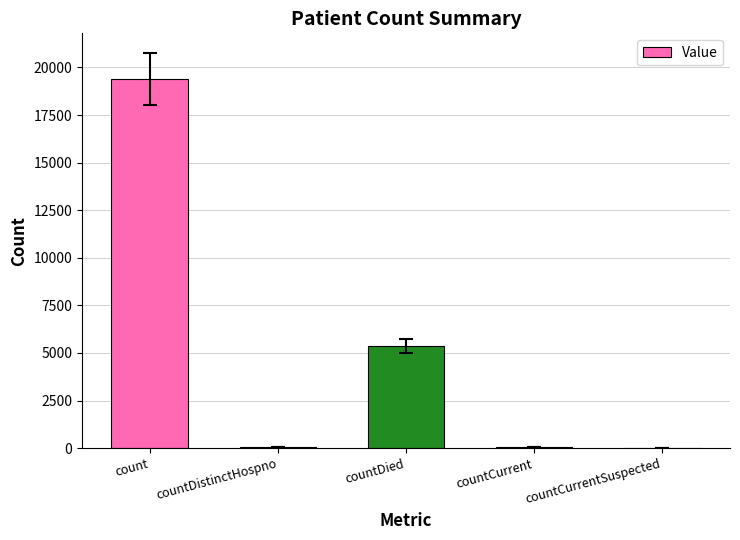

What is the change in value from countDied to countCurrent?

-5298